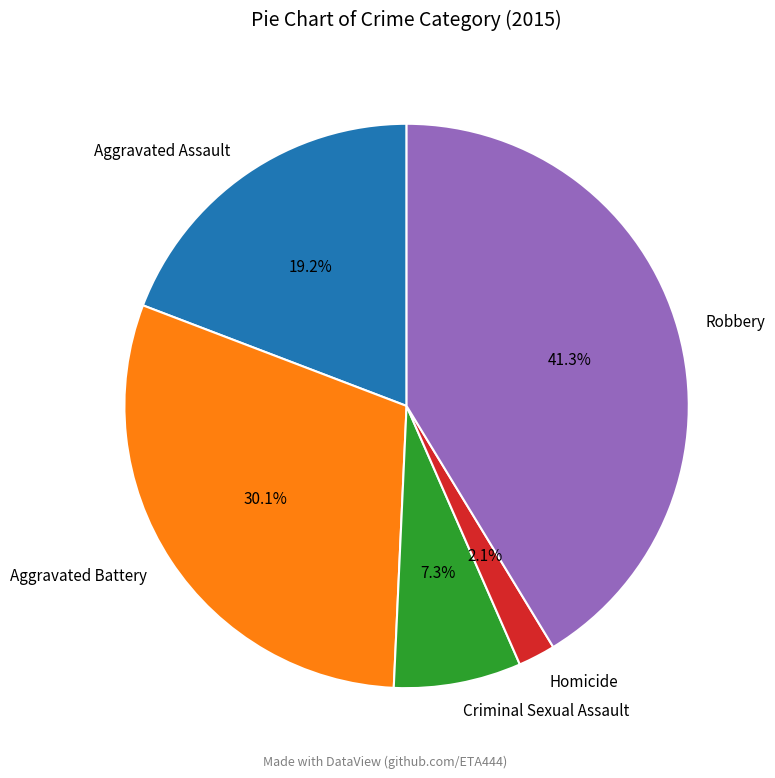

The Criminal Sexual Assault slice represents 7% of the pie. True or false?

True